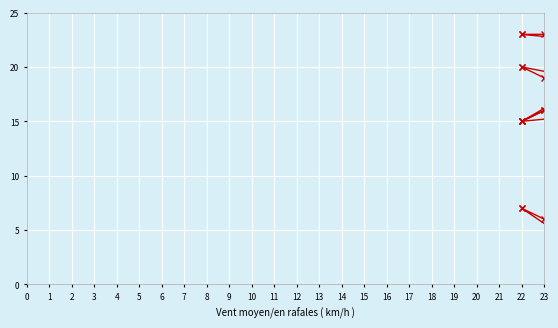

True or false: Tom_Y and Spike_X intersect in this chart.

False